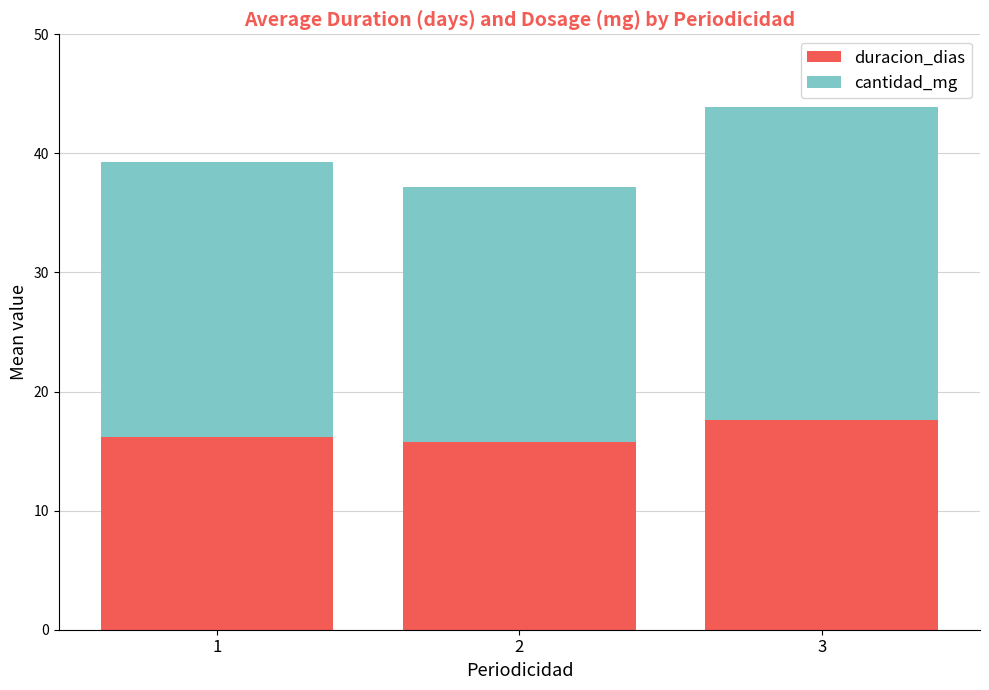

What is the total value across all series at 3?

43.9